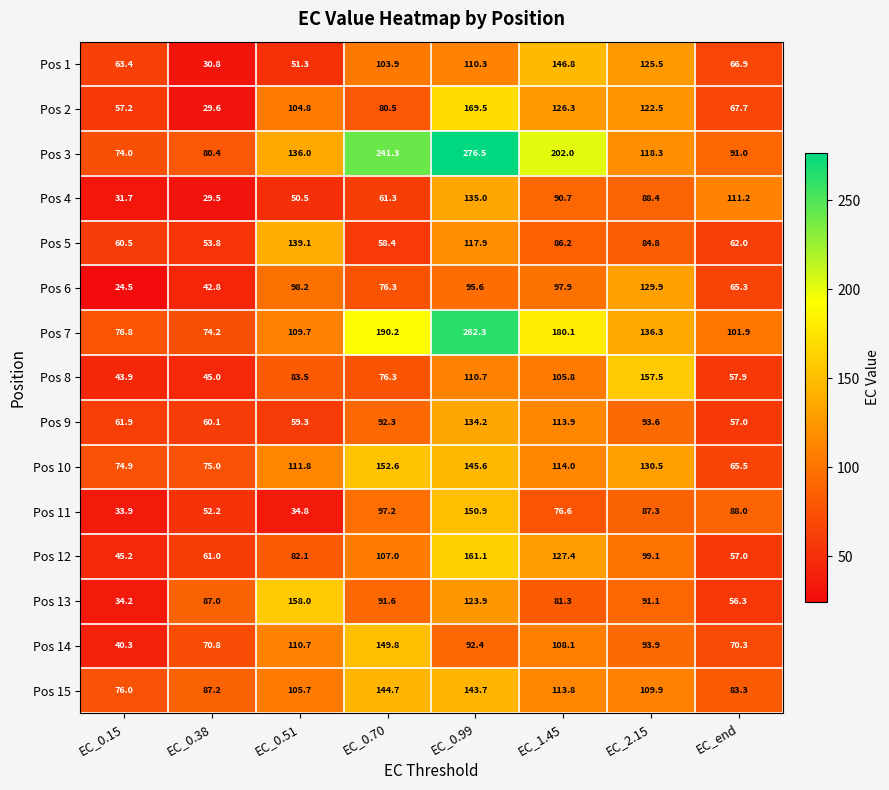

List the series in order of their peak value, highest first.

Pos 3, Pos 7, Pos 2, Pos 12, Pos 13, Pos 8, Pos 10, Pos 11, Pos 14, Pos 1, Pos 15, Pos 5, Pos 4, Pos 9, Pos 6